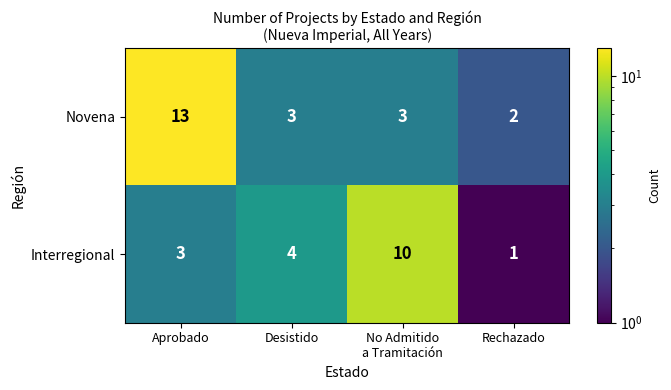

List the series in order of their overall mean, highest first.

Novena, Interregional